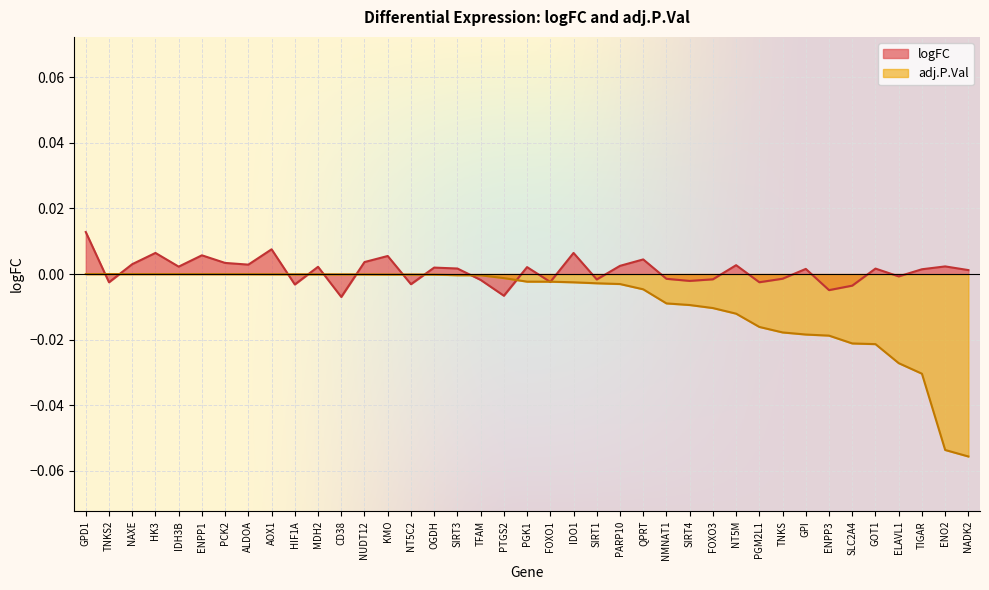

At which label is adj.P.Val closest to 0?

GPD1